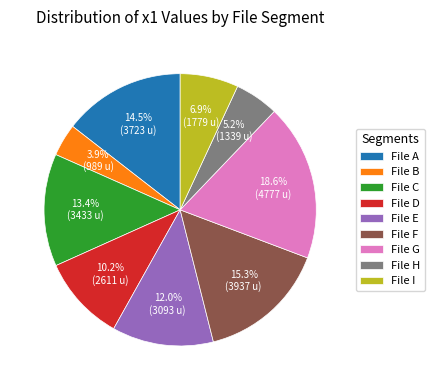

Is File E the majority of the pie?

No